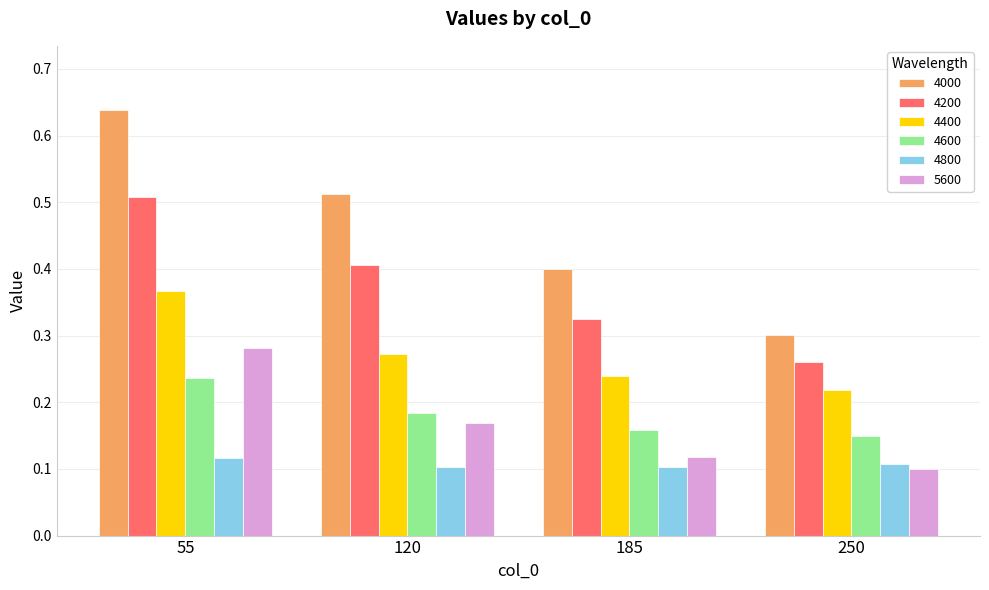

What is the total value across all series at 55?

2.1